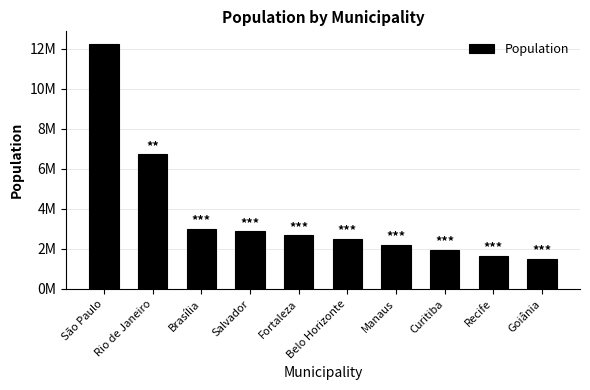

Is it true that the value at Brasília is 3015268?

True